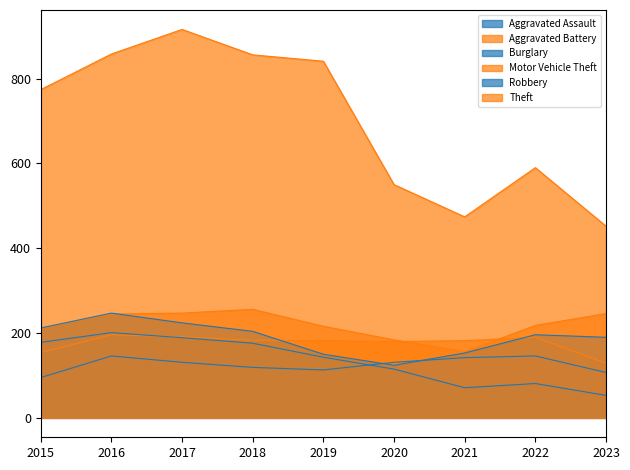

How many values in the Burglary series exceed 143?

4